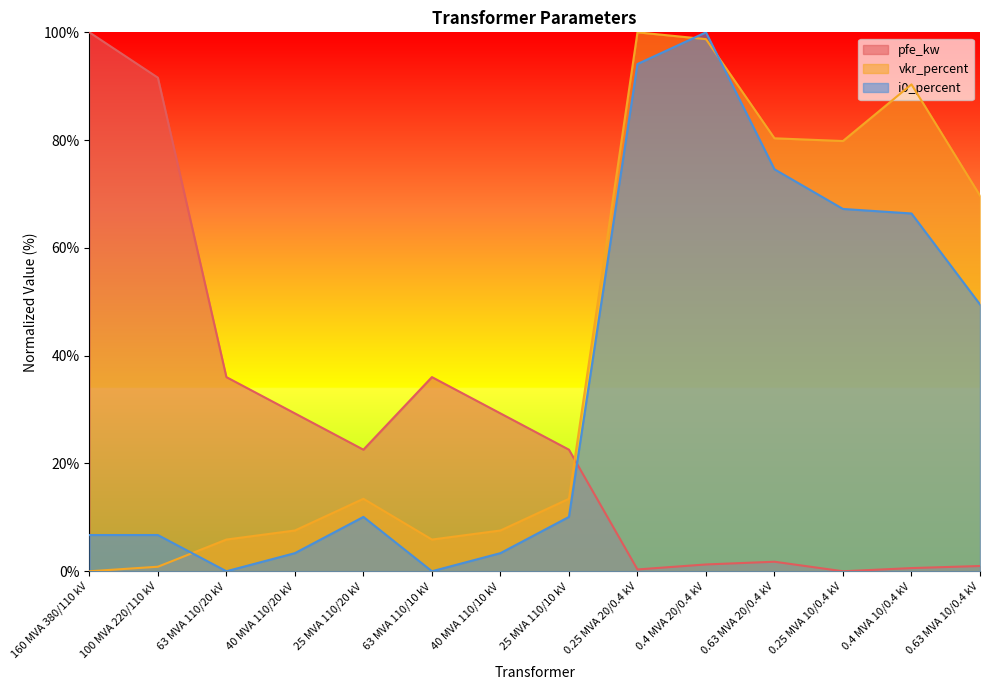

At 0.63 MVA 20/0.4 kV, list the series in order from smallest to largest.

pfe_kw, i0_percent, vkr_percent